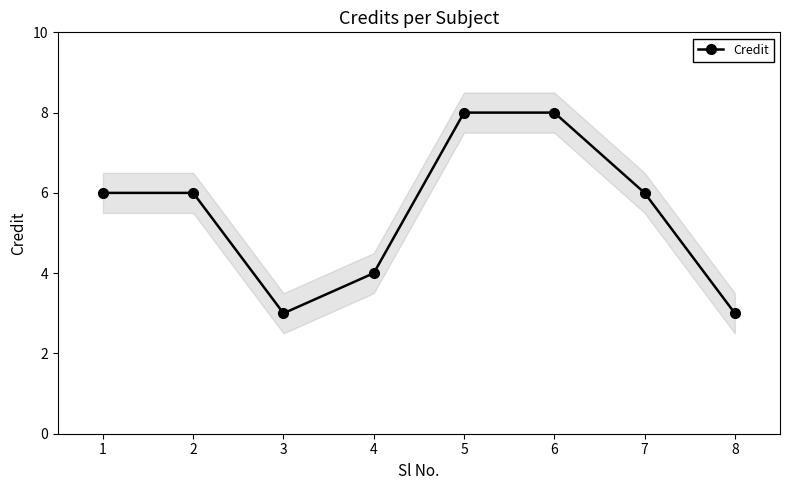

Reading left to right, transcribe all the data shown in this chart.

1=6	2=6	3=3	4=4	5=8	6=8	7=6	8=3